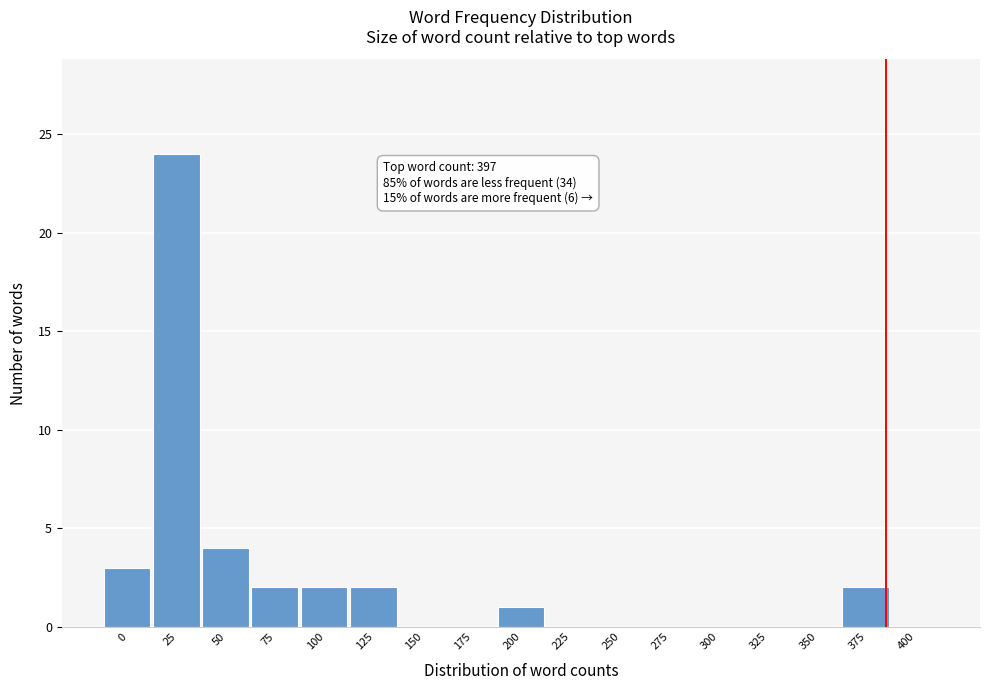

Reading left to right, transcribe all the data shown in this chart.

0=3	25=24	50=4	75=2	100=2	125=2	150=0	175=0	200=1	225=0	250=0	275=0	300=0	325=0	350=0	375=2	400=0